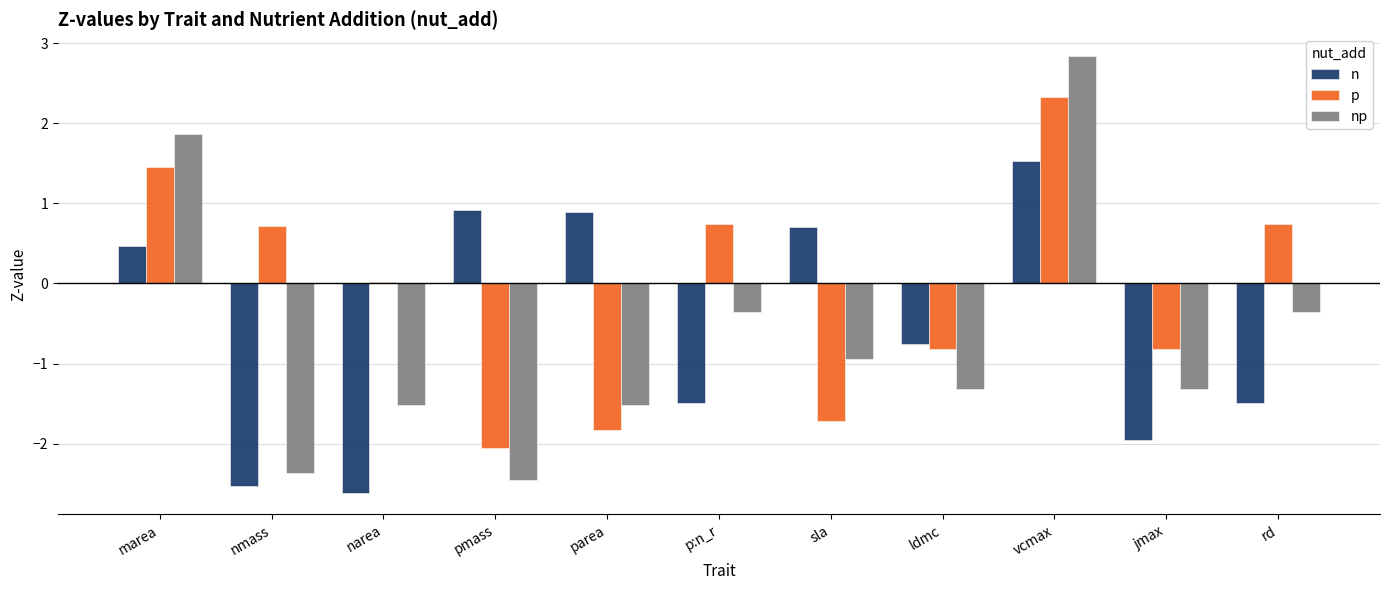

Between nmass and ldmc, which series saw the biggest shift?

n